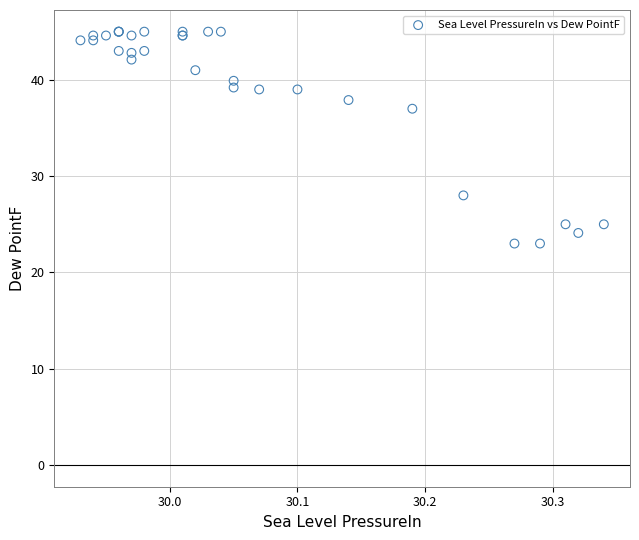

What Y value in the scatter plot is closest to 34?

37.0